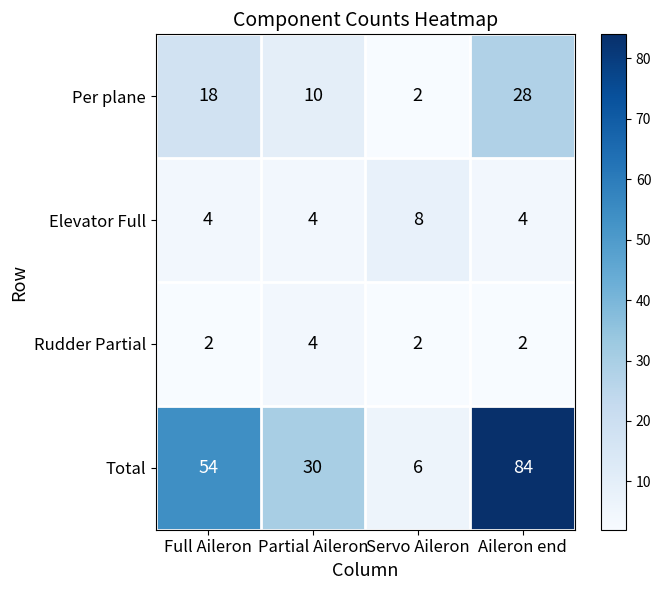

Rank the series by their maximum value, from highest to lowest.

Total, Per plane, Elevator Full, Rudder Partial